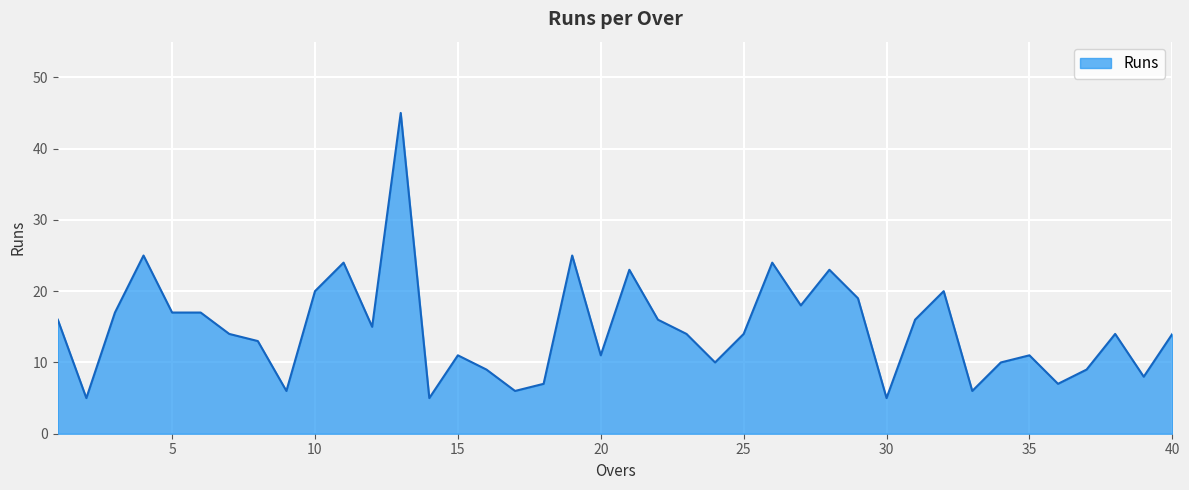

What is the difference between the maximum and minimum values?

40